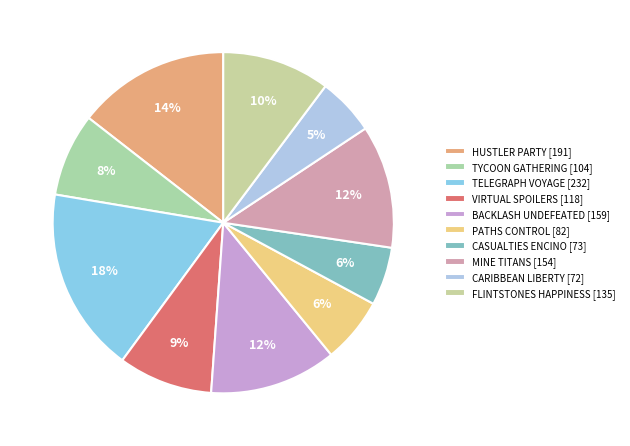

Do BACKLASH UNDEFEATED and FLINTSTONES HAPPINESS together represent more than half of the pie?

No